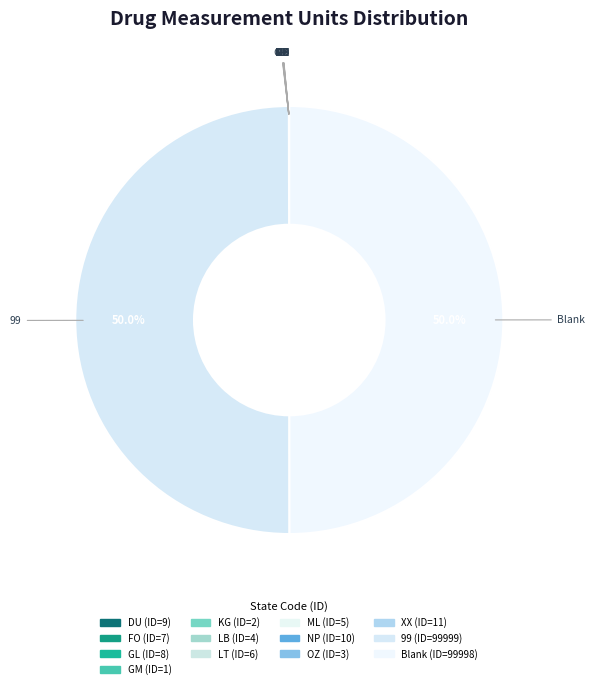

Is the sum of NP and KG greater than half?

No